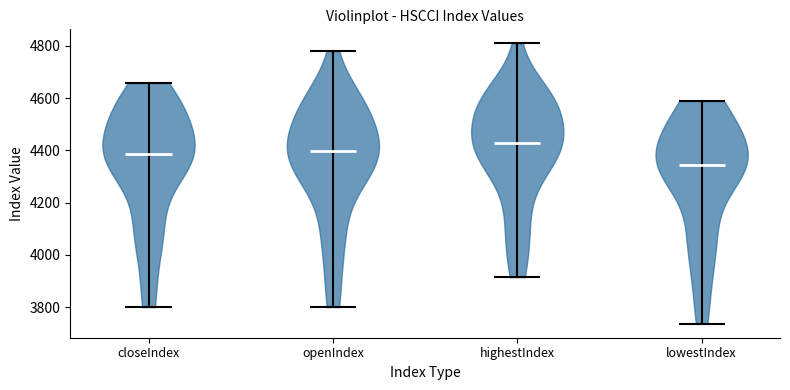

Which violin has the lowest median line?

lowestIndex